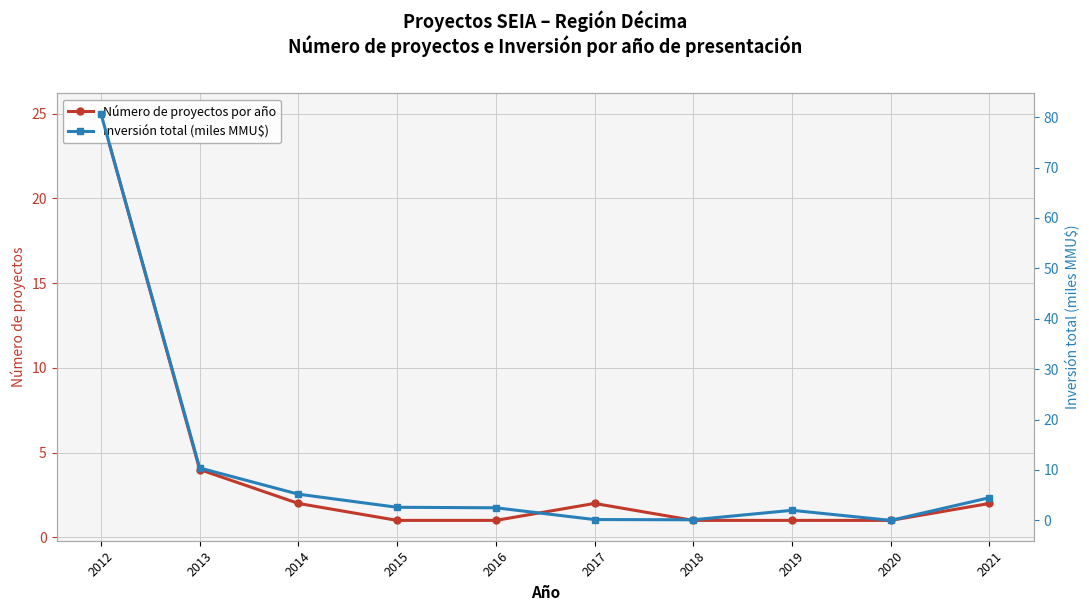

What are all the series names shown in the legend?

Número de proyectos por año, Inversión total (miles MMU$)